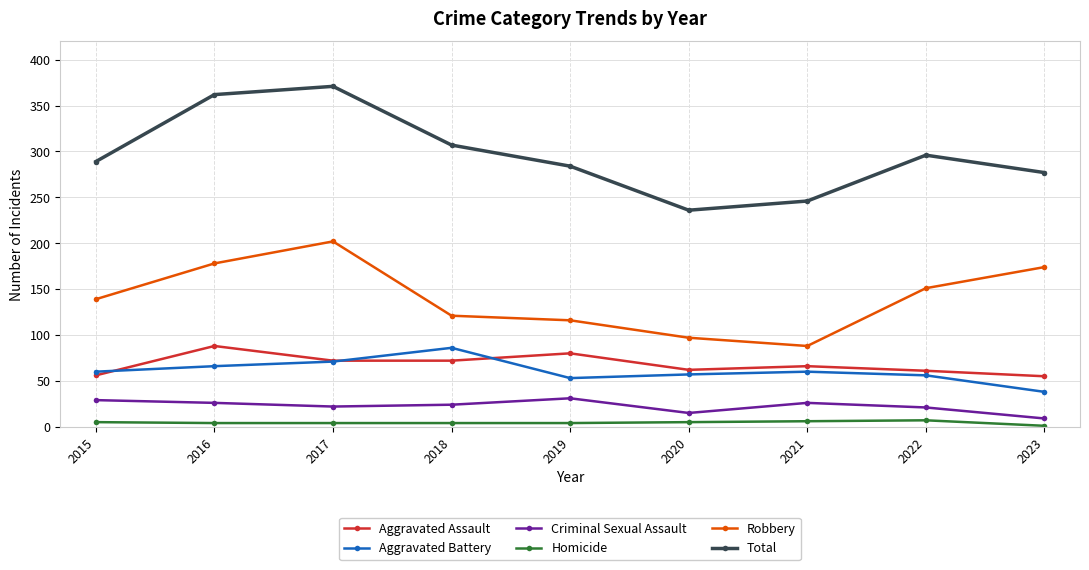

Rank the series at 2020 from highest to lowest value.

Total, Robbery, Aggravated Assault, Aggravated Battery, Criminal Sexual Assault, Homicide